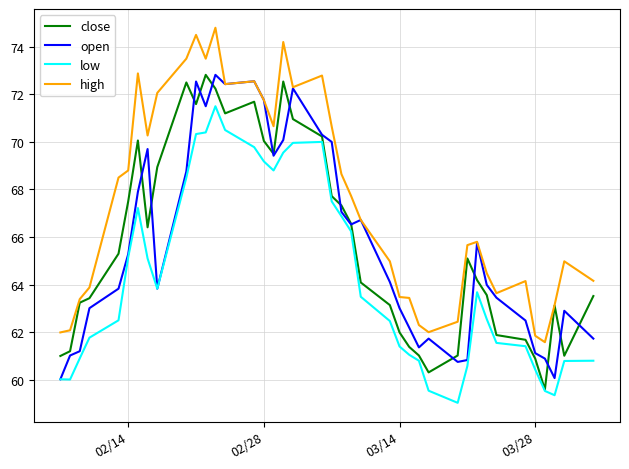

Which series has the largest total across all categories?

high